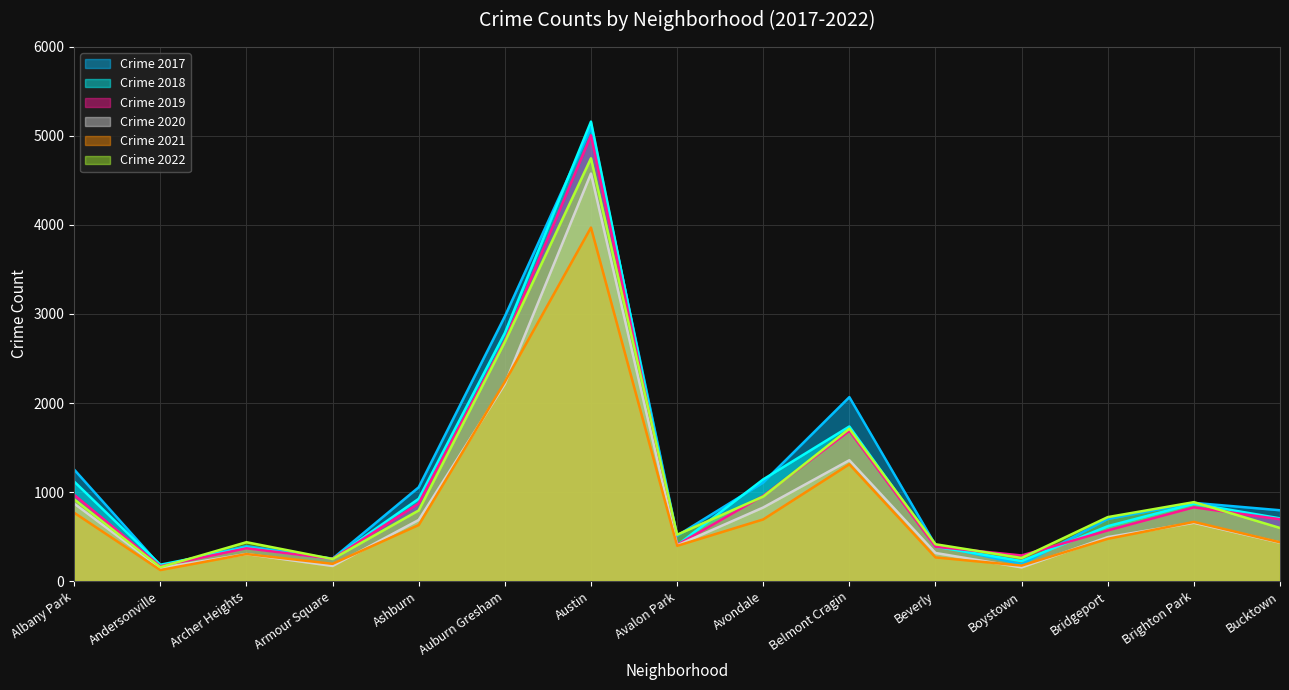

What is the spread (max minus min) of values at Albany Park?

485